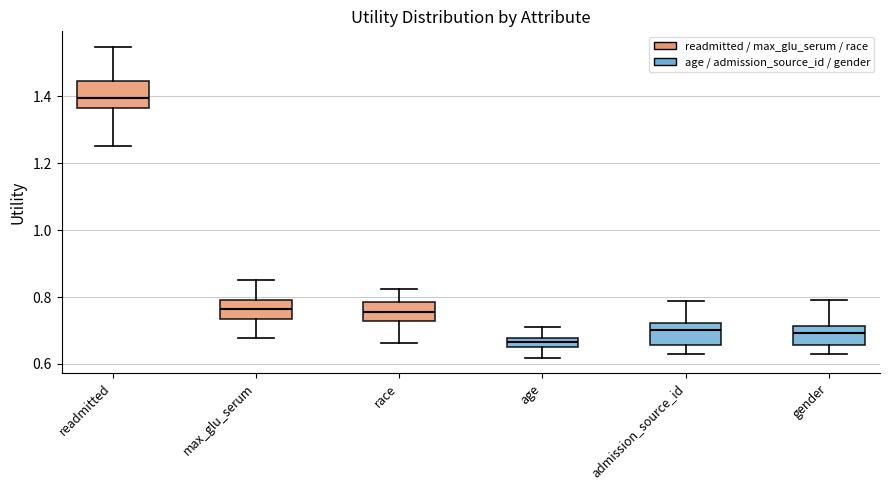

Where is the lower edge of the box for race on the y-axis? The values are not printed on the chart, so give them approximately, as read against the axis.

0.72